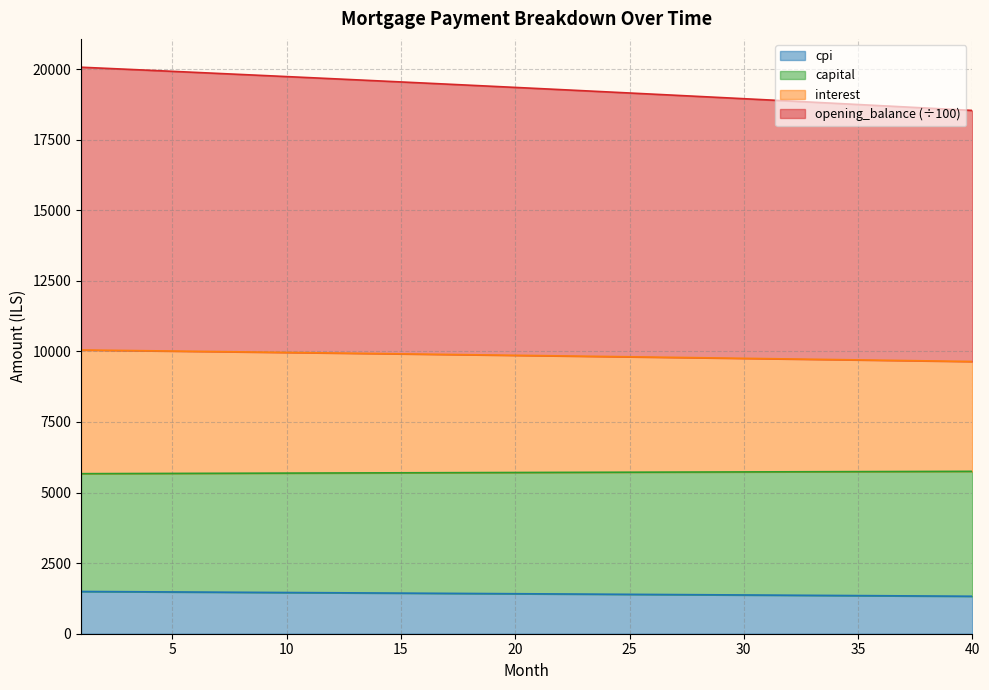

What is the smallest value displayed?

1327.2